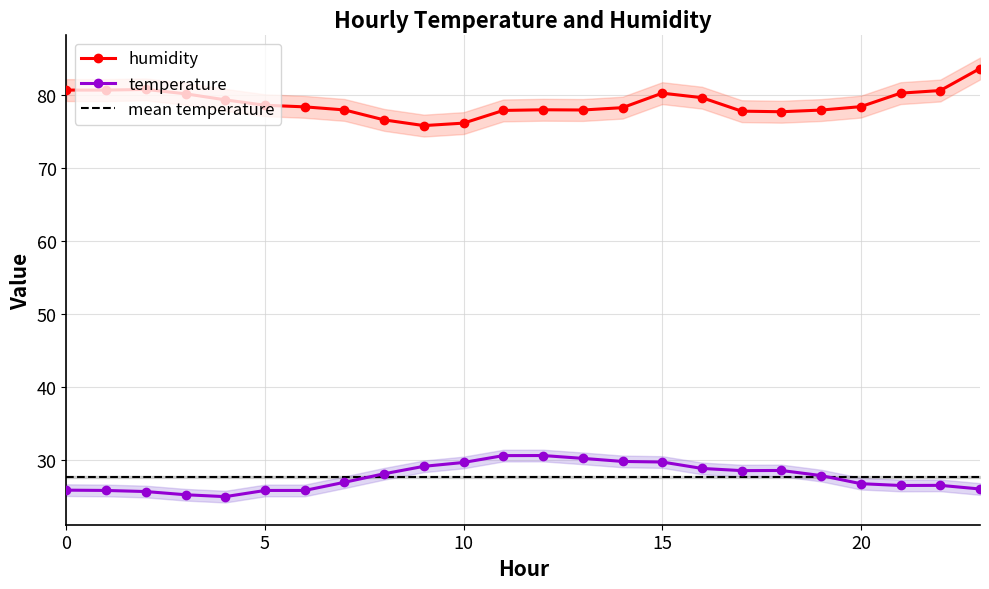

True or false: temperature and humidity intersect in this chart.

False